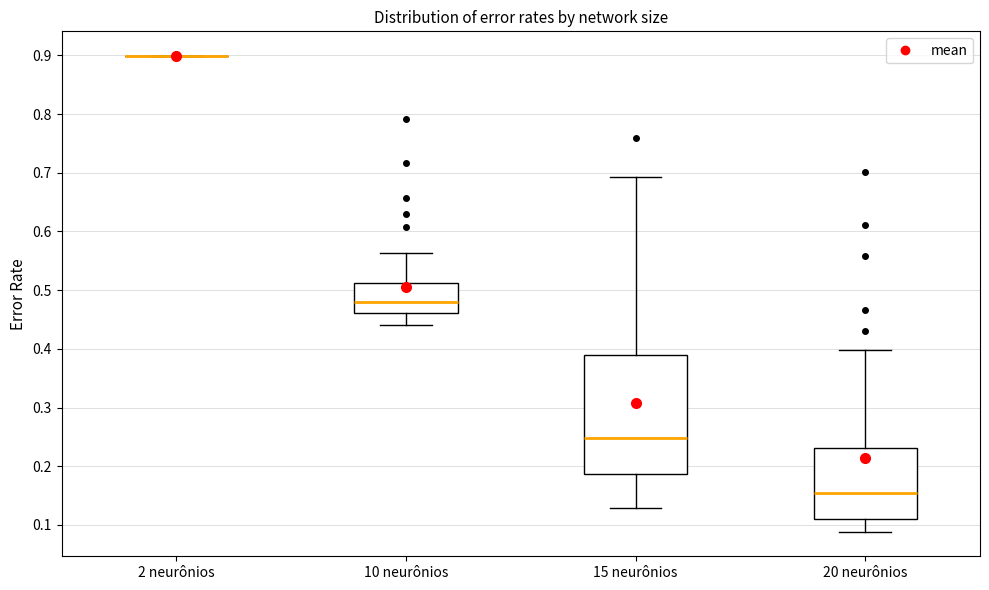

Which box is the tallest, from its lower edge to its upper edge?

15 neurônios